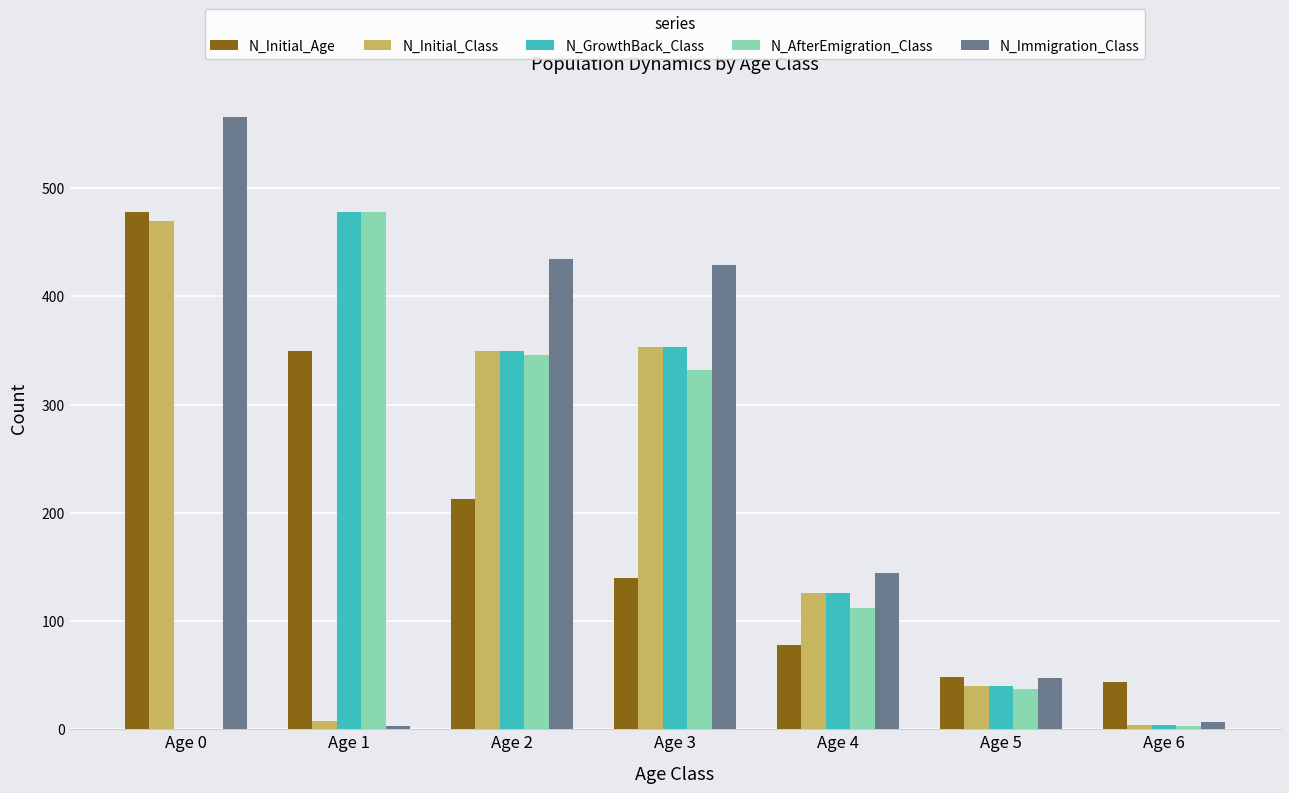

The value of N_GrowthBack_Class at Age 2 is 350. True or false?

True